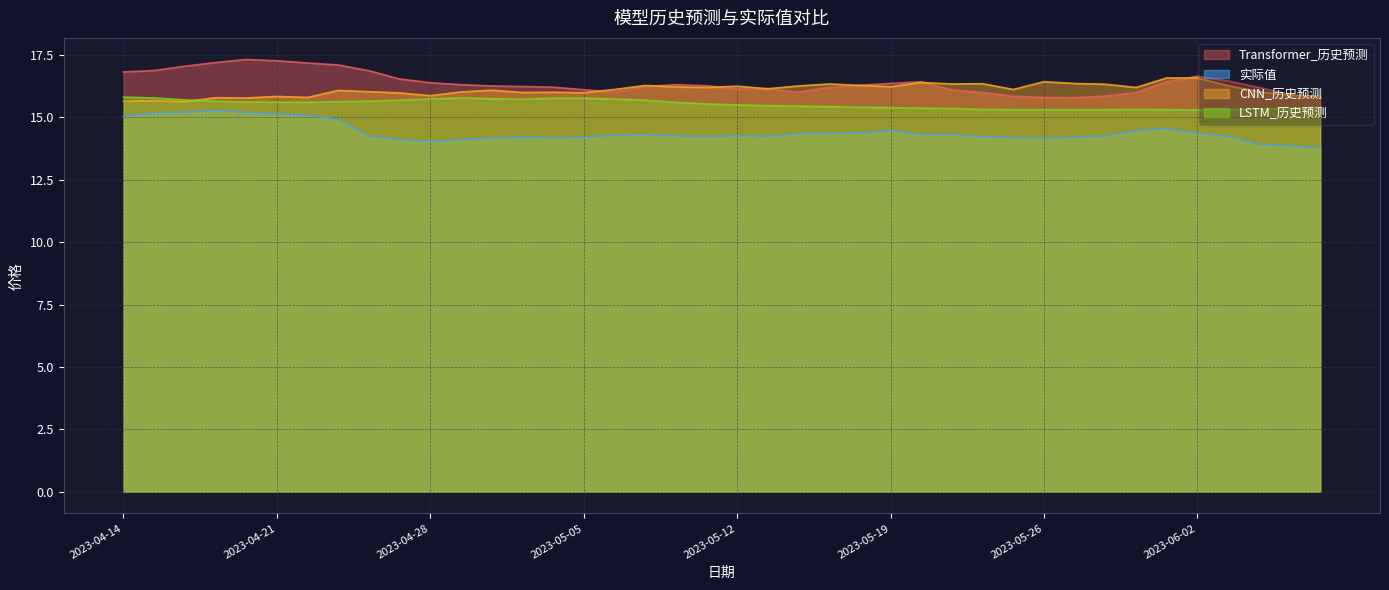

What is the total value across all series at 2023-05-23?

62.1